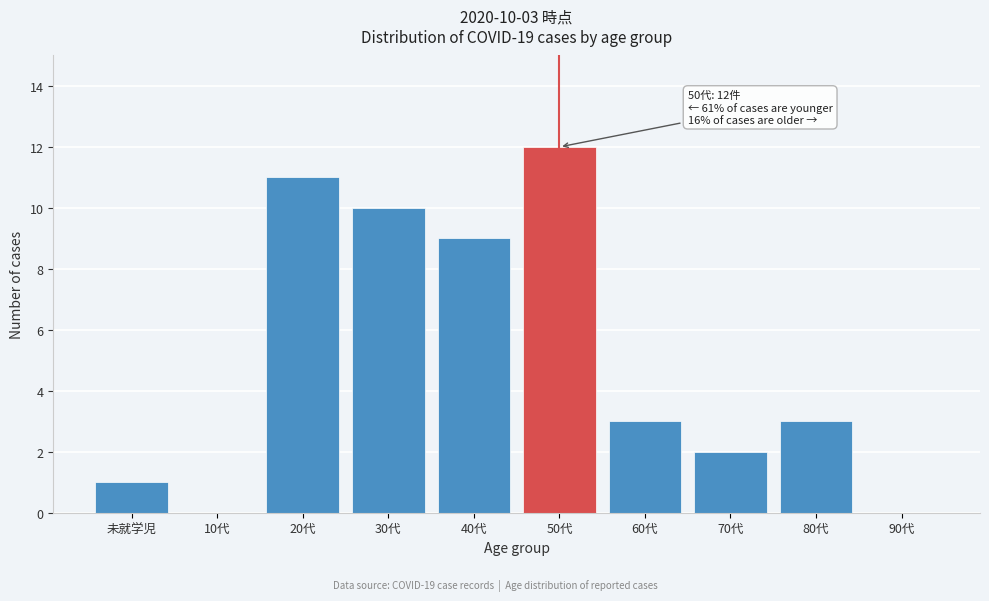

Reading left to right, list all the values displayed in this chart.

未就学児=1	10代=0	20代=11	30代=10	40代=9	50代=12	60代=3	70代=2	80代=3	90代=0